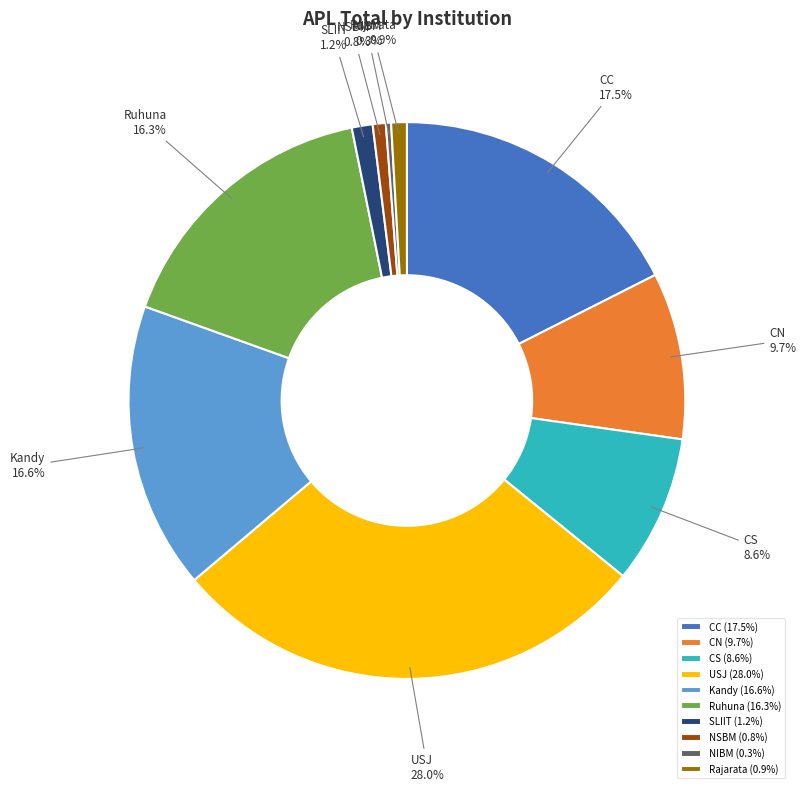

What is the largest slice in the pie chart?

USJ